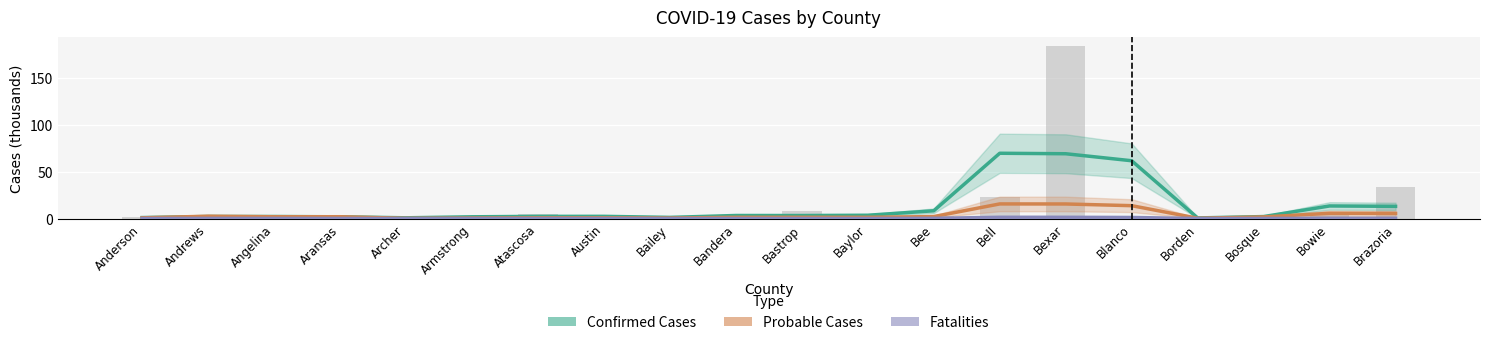

How many data points does each series have?

20